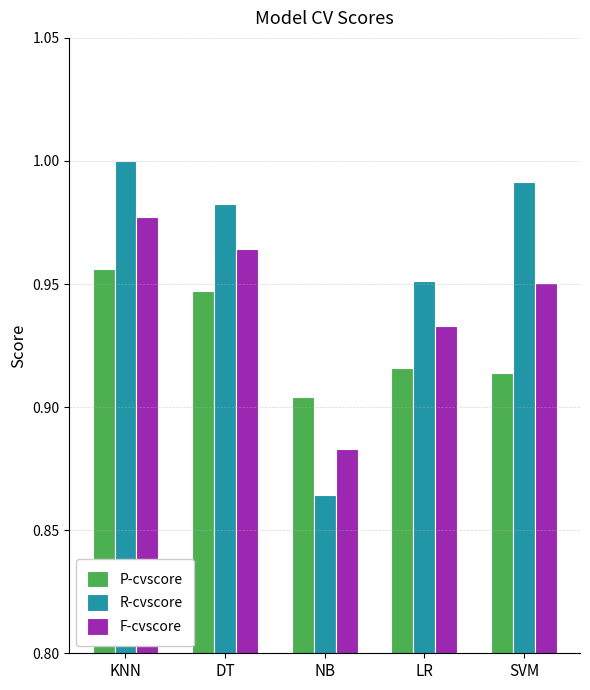

How many groups of bars are there?

5